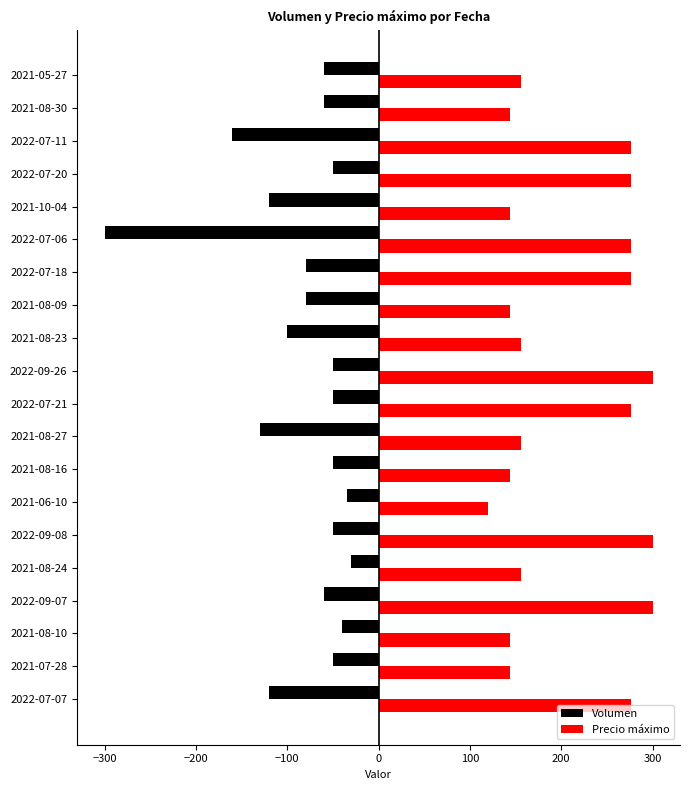

Which series has the largest total across all categories?

Precio máximo